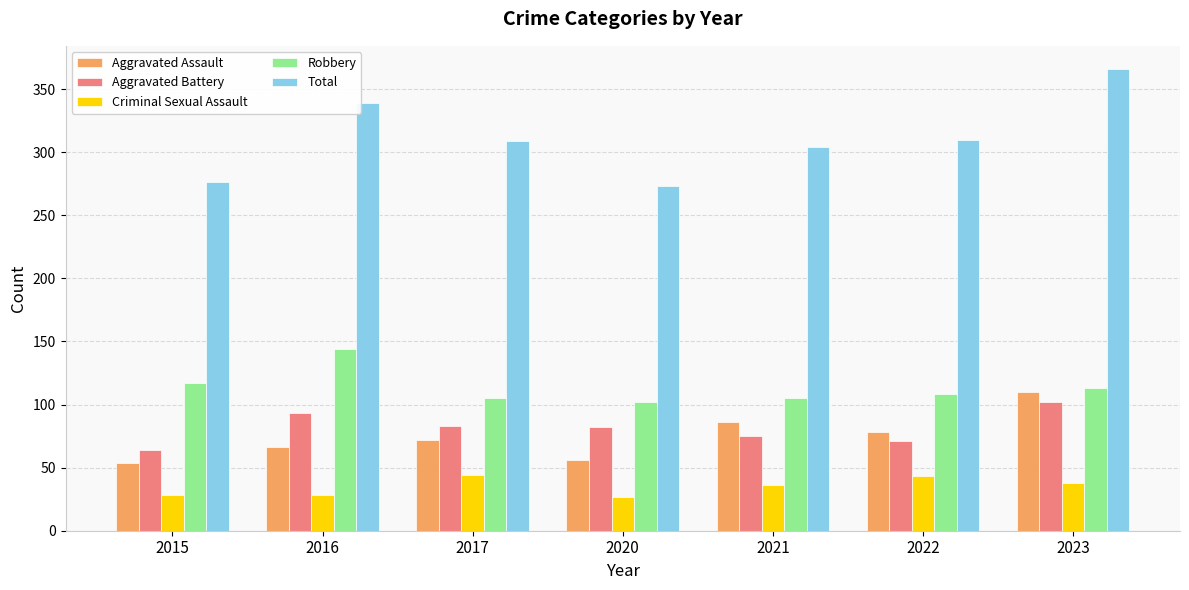

What is the highest value of the Aggravated Assault series?

110